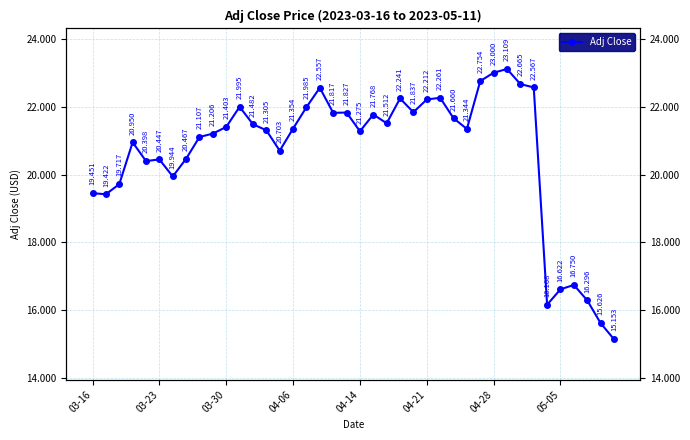

At which label does the data first exceed 21?

8